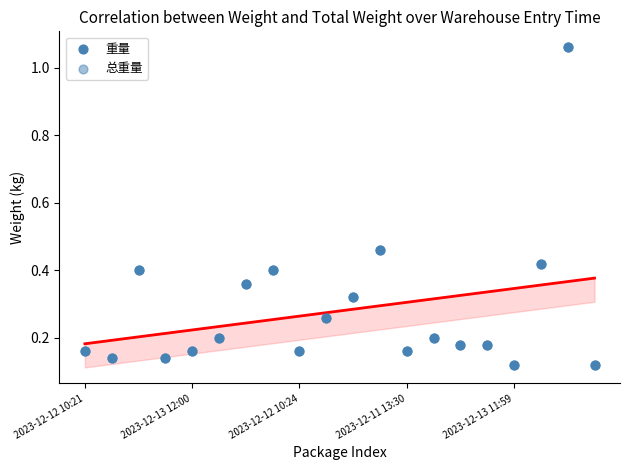

Which series reaches the minimum Y coordinate?

重量